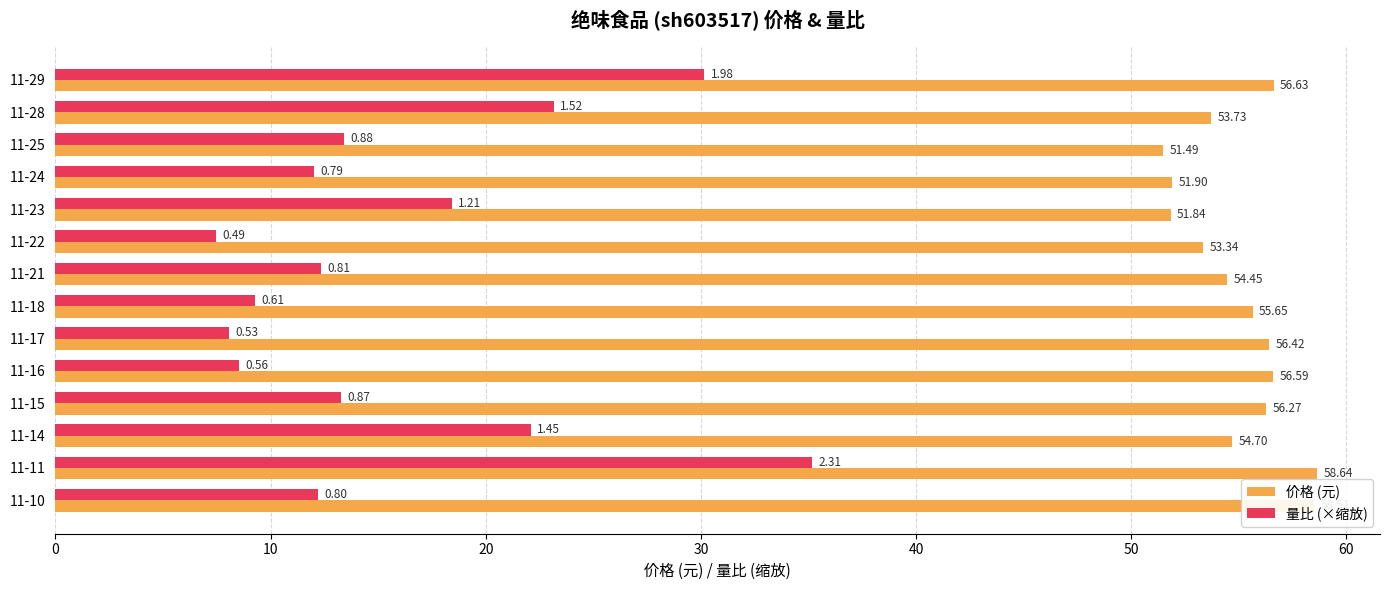

At 11-21, list the series in order from largest to smallest.

价格 (元), 量比 (×缩放)